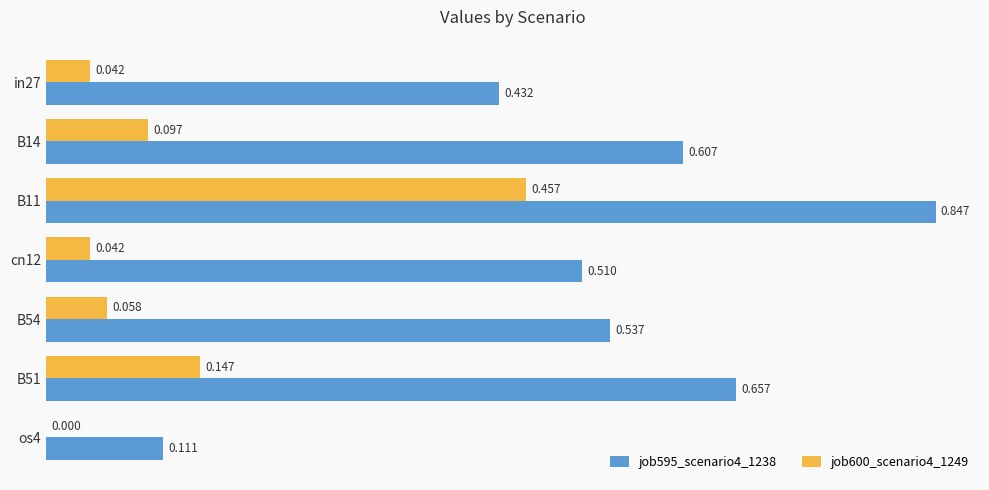

Is the value of job595_scenario4_1238 at B14 greater than the value of job600_scenario4_1249 at cn12?

Yes